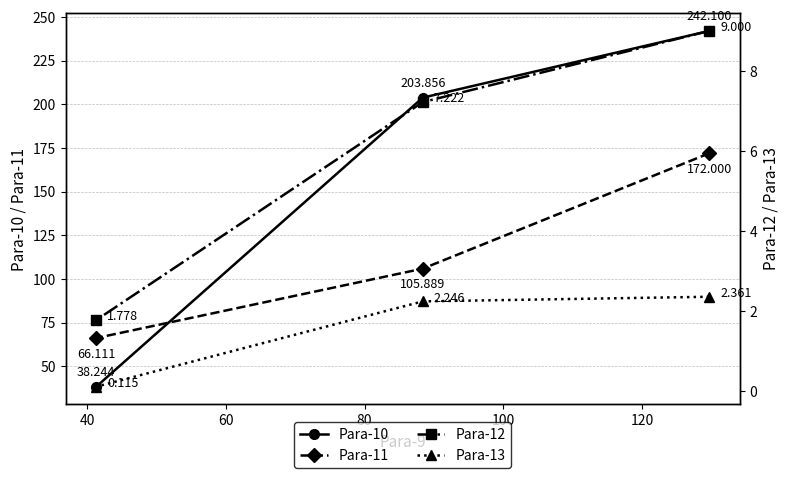

Which series has the largest total across all categories?

Para-10